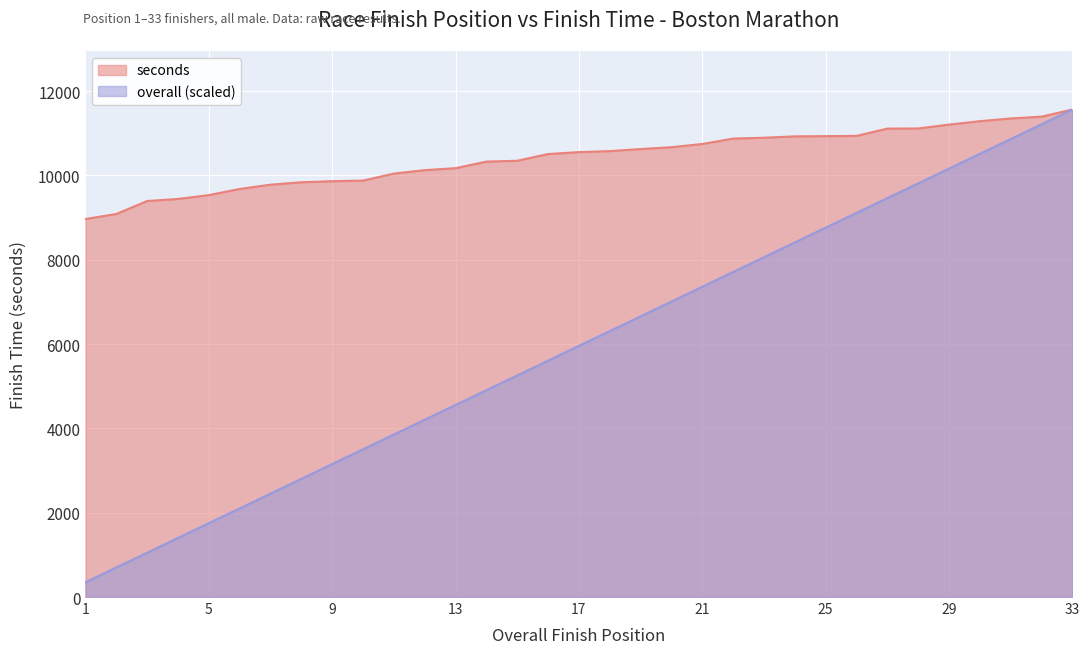

Reading left to right, extract all data points from this chart.

overall: 350.5	700.9	1051.4	1401.8	1752.3	2102.7	2453.2	2803.6	3154.1	3504.5	3855.0	4205.5	4555.9	4906.4	5256.8	5607.3	5957.7	6308.2	6658.6	7009.1	7359.5	7710.0	8060.5	8410.9	8761.4	9111.8	9462.3	9812.7	10163.2	10513.6	10864.1	11214.5	11565.0
seconds: 8967.0	9087.0	9394.0	9443.0	9534.0	9680.0	9782.0	9839.0	9864.0	9878.0	10045.0	10127.0	10173.0	10329.0	10349.0	10509.0	10554.0	10578.0	10627.0	10671.0	10747.0	10875.0	10895.0	10928.0	10933.0	10939.0	11112.0	11115.0	11207.0	11288.0	11353.0	11395.0	11565.0